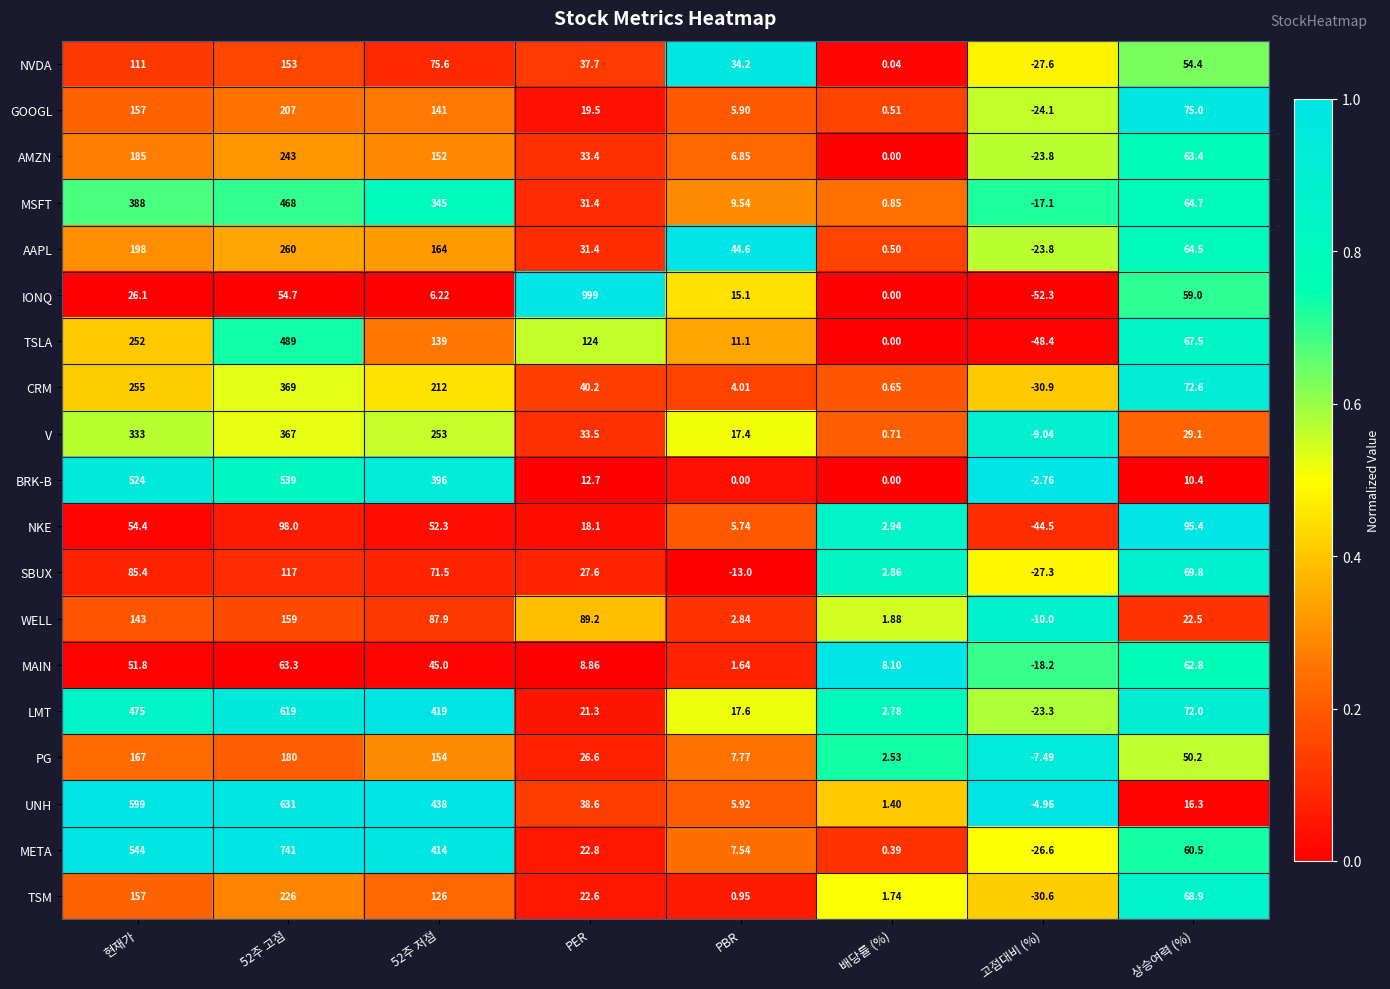

Between 52주 저점 and PER, which series saw the biggest shift?

IONQ